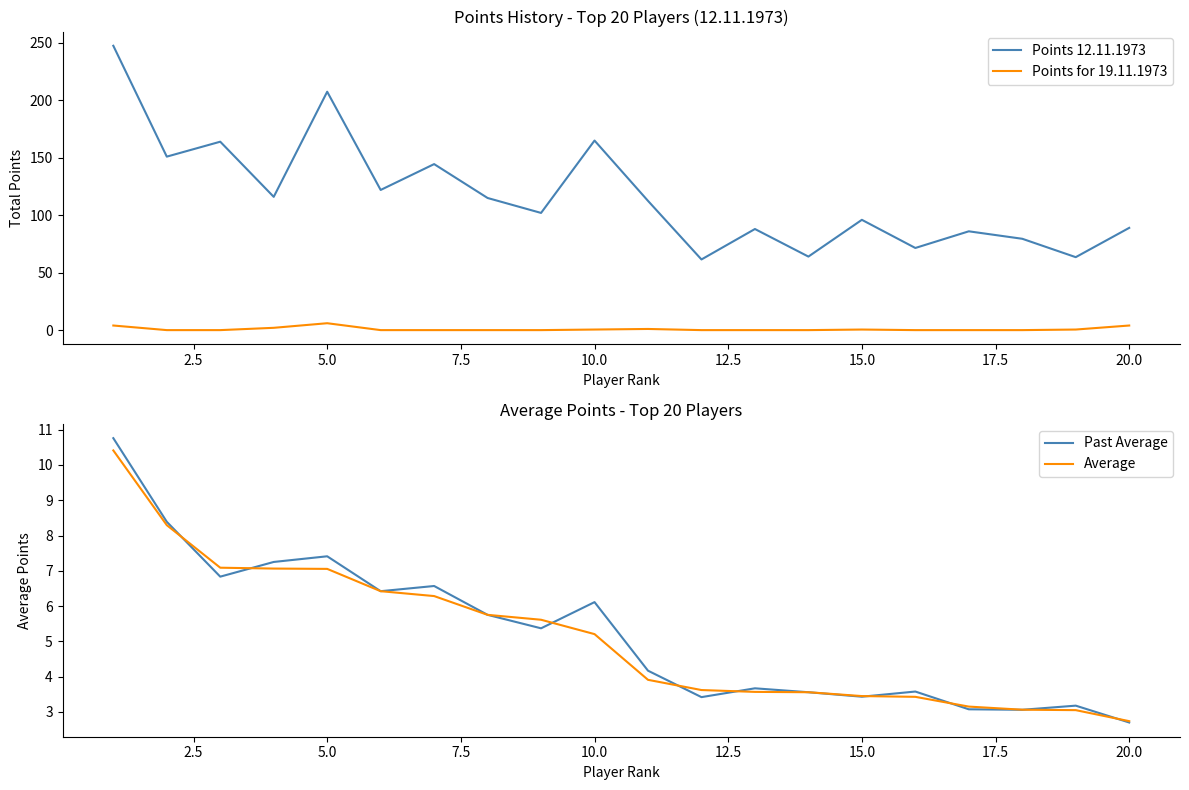

What are all the series names shown in the legend?

Points 12.11.1973, Points for 19.11.1973, Past Average, Average